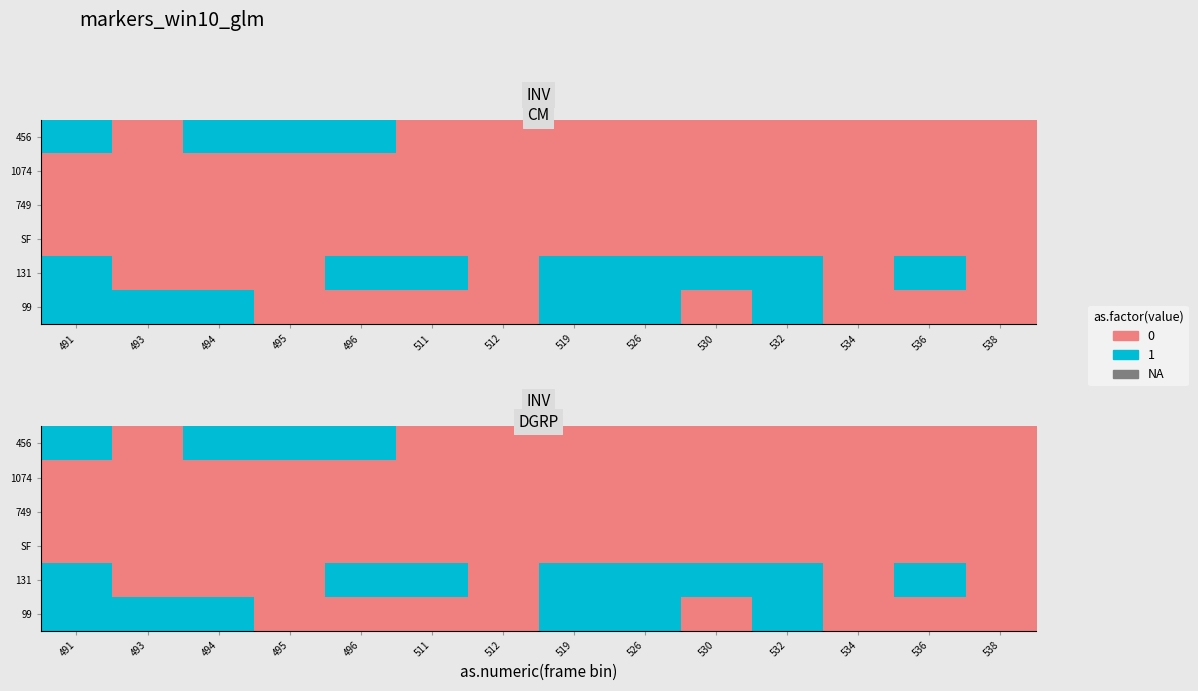

List the labels in order of SF value, largest first.

491, 493, 494, 495, 496, 511, 512, 519, 526, 530, 532, 534, 536, 538